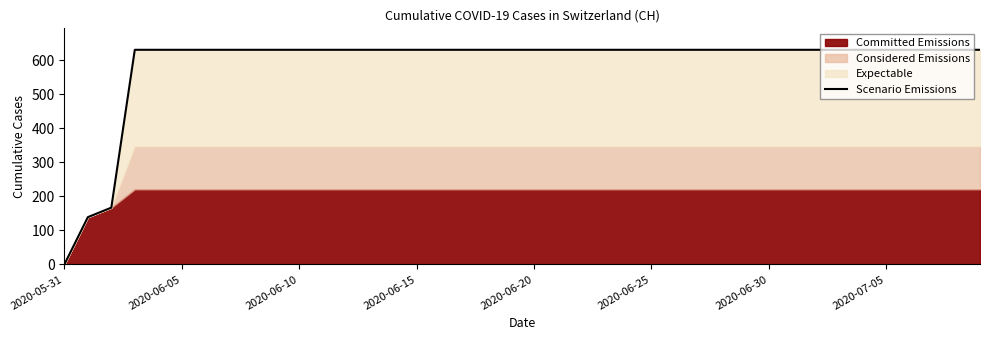

Which category has the lowest value in the Scenario Emissions series?

2020-05-31